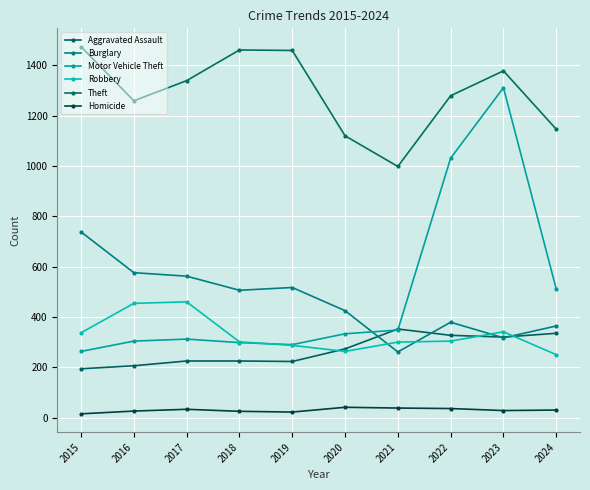

True or false: Burglary and Homicide cross at least once.

False